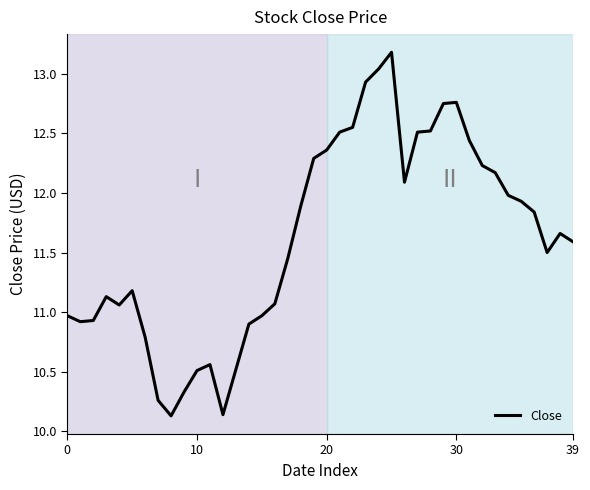

What is the greatest value displayed?

13.2